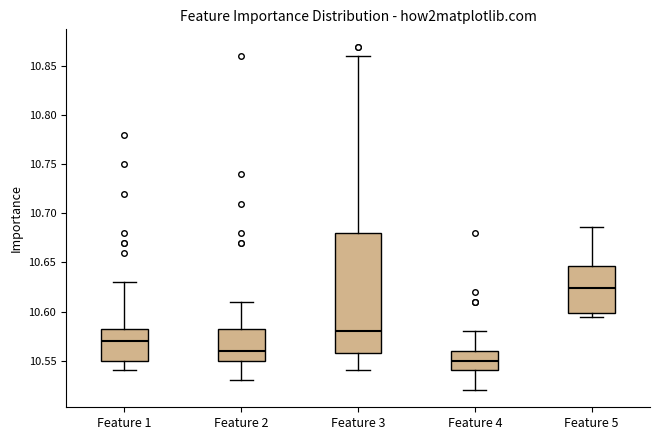

Which box's median line is the lowest?

Feature 4